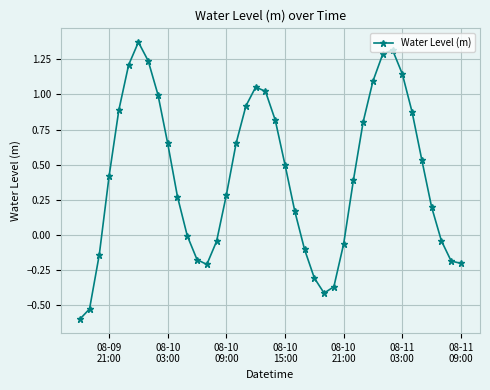

True or false: the data has more than 2 interior local peaks.

True